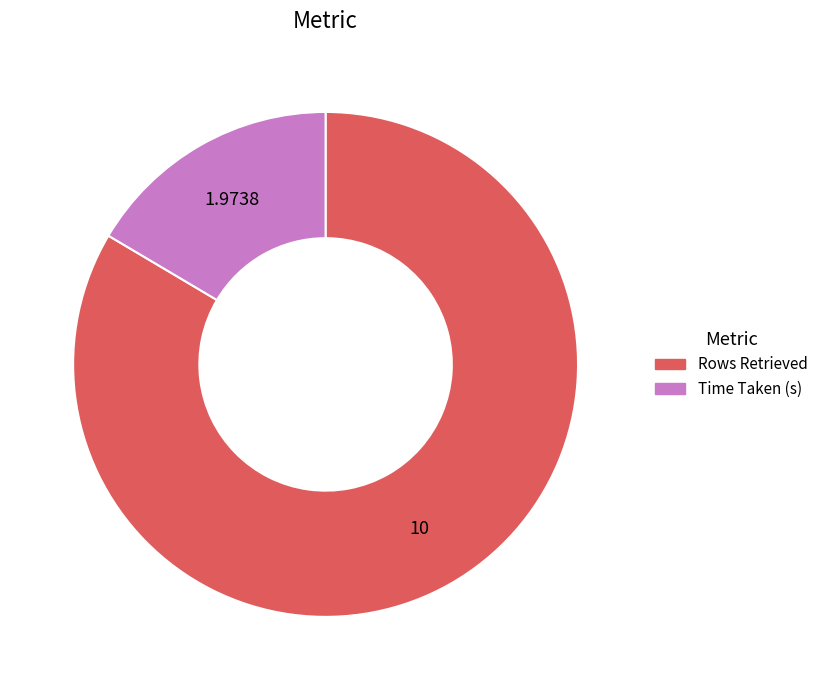

Combined, do Time Taken (s) and Rows Retrieved account for over 50%?

Yes